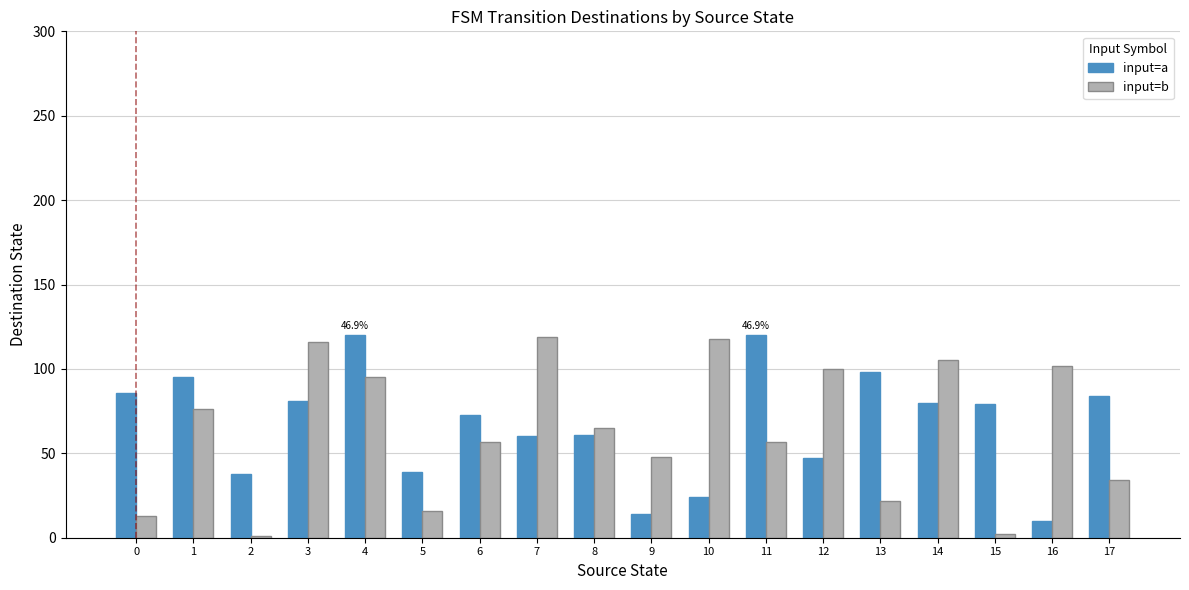

What is the value of the input=a bar at the 4th from the left?

81